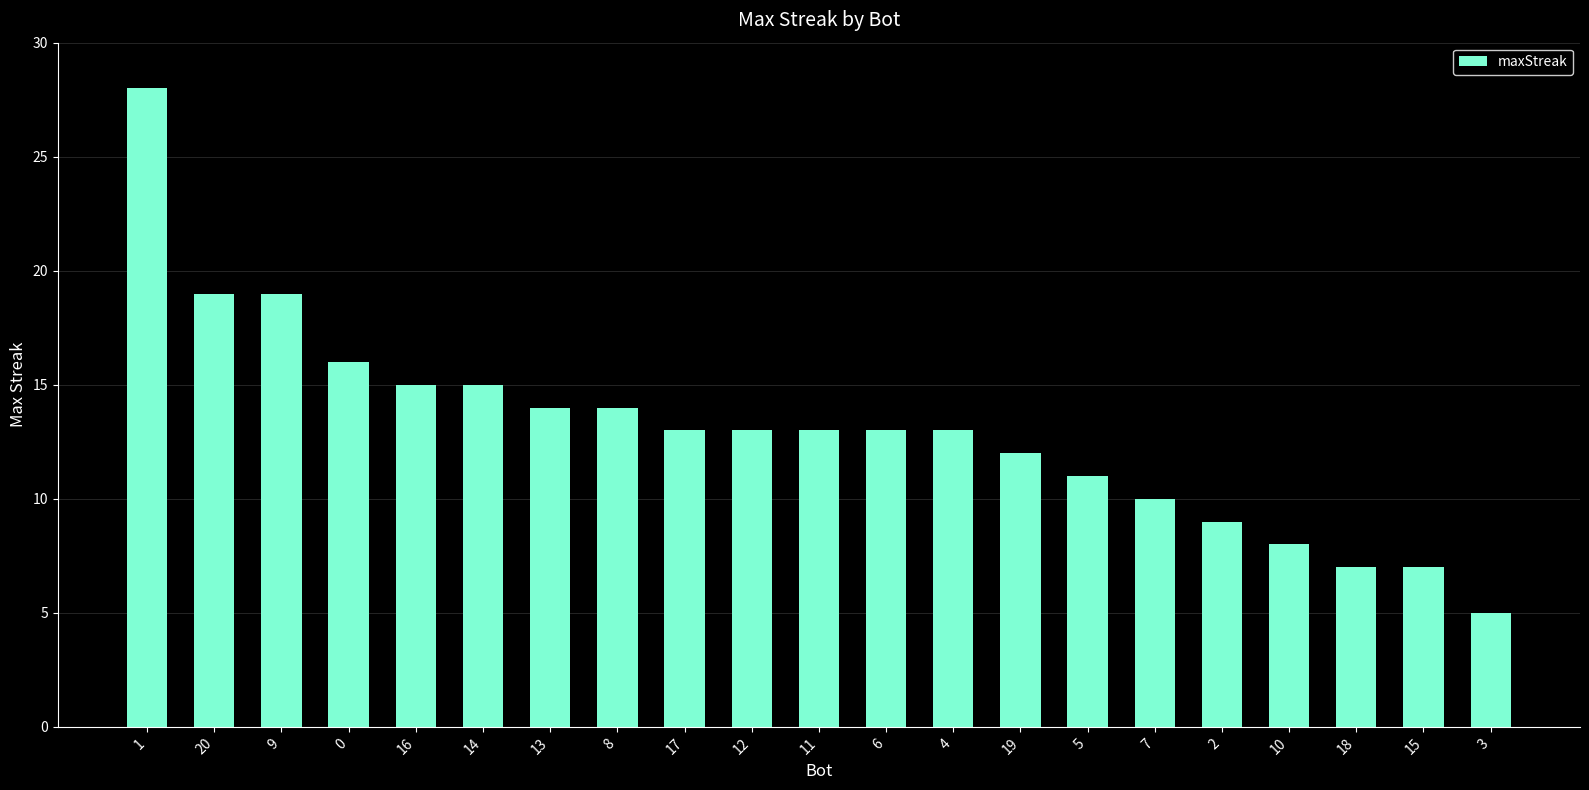

Which category has the lowest value across all series?

3